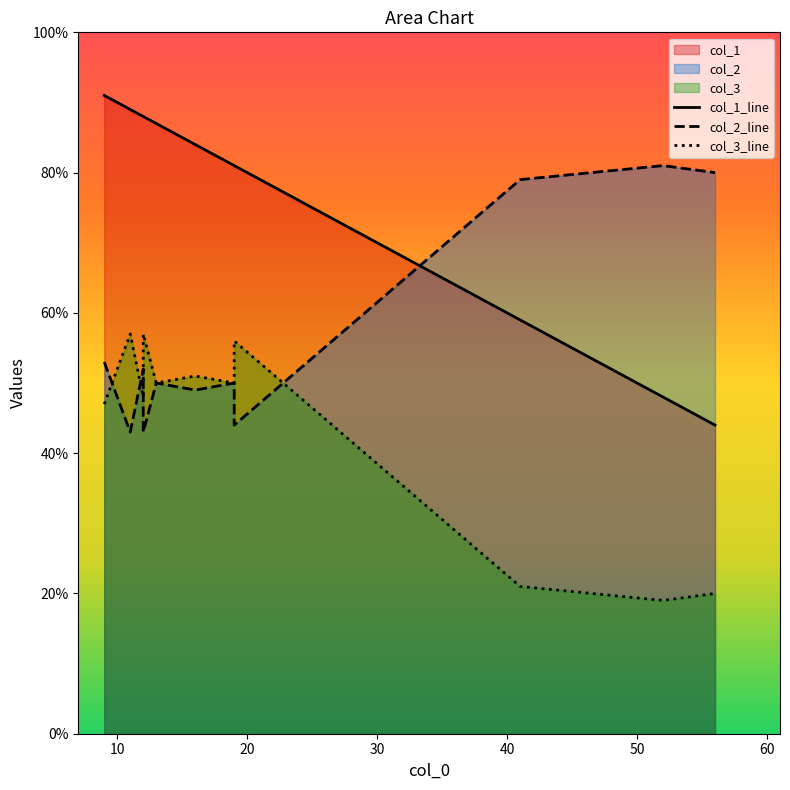

The col_3 series shows 99 at 5. True or false?

False